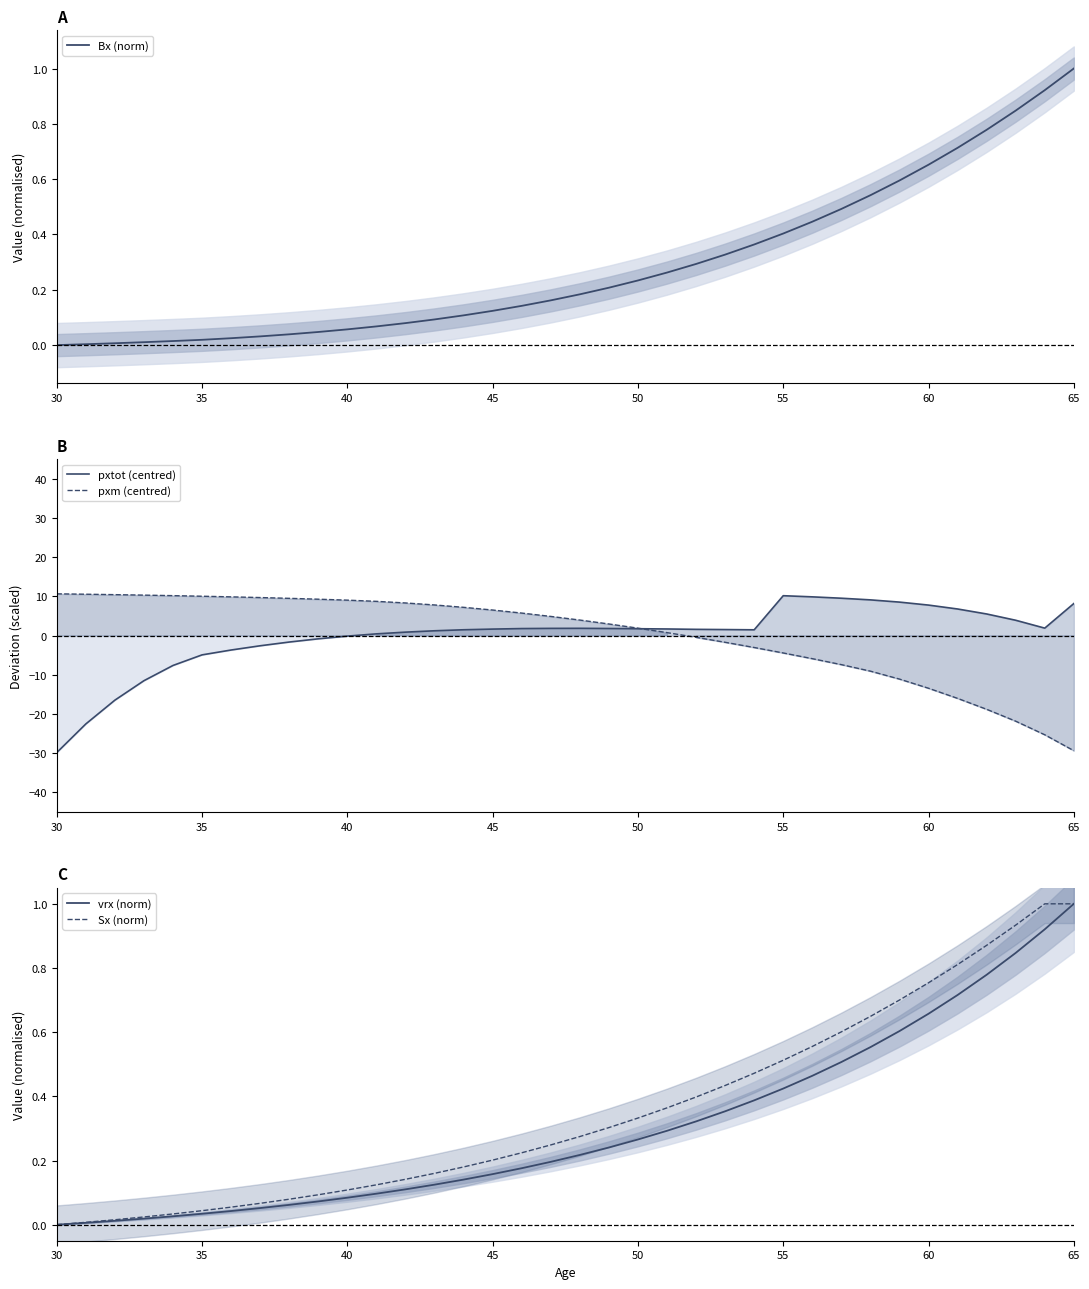

The pxm (centred) series shows 16.8 at 45. True or false?

False